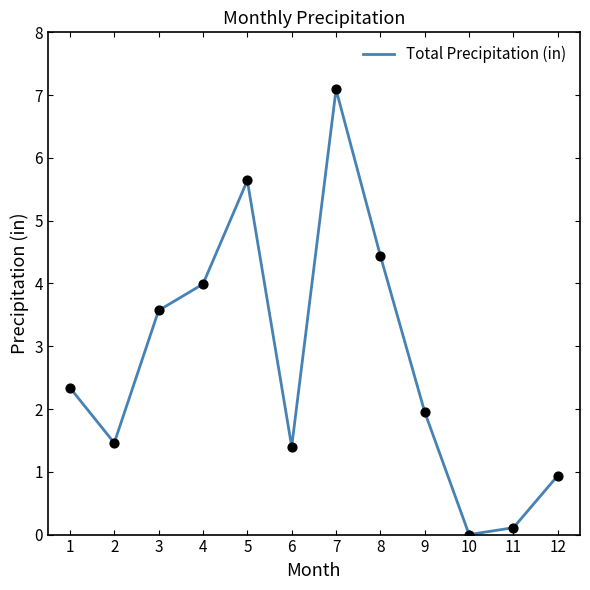

Which has a higher value, 2 or 8?

8